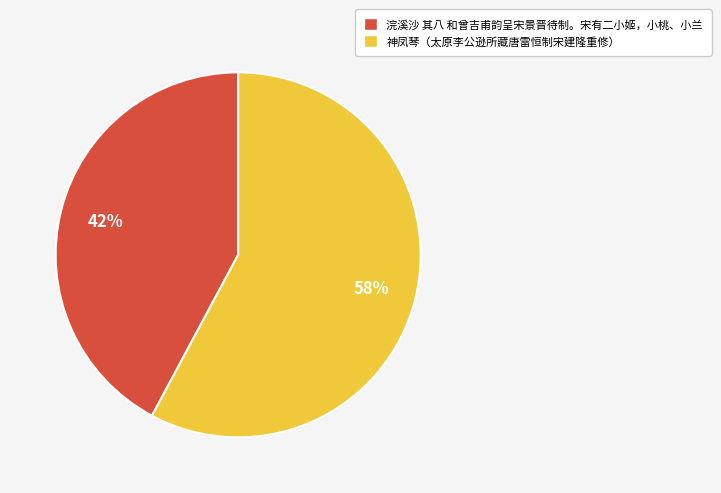

To the nearest percent, what is the difference between the 神凤琴（太原李公逊所藏唐雷恒制宋建隆重修） and 浣溪沙 其八 和曾吉甫韵呈宋景晋待制。宋有二小姬，小桃、小兰 slice percentages?

16%